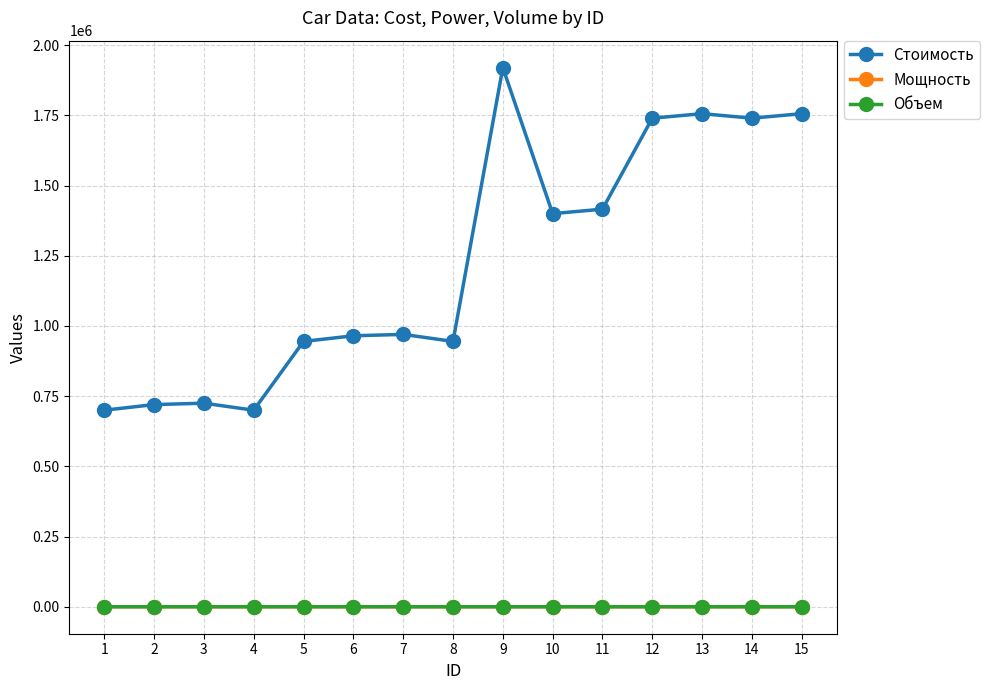

The value of Стоимость at 7 is 1622923.3. True or false?

False